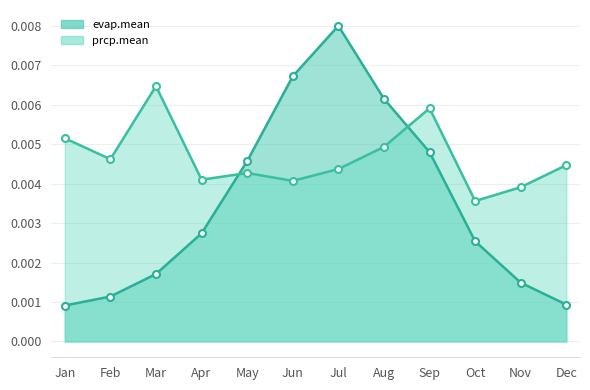

Which has a higher value, Oct or Jul?

Jul